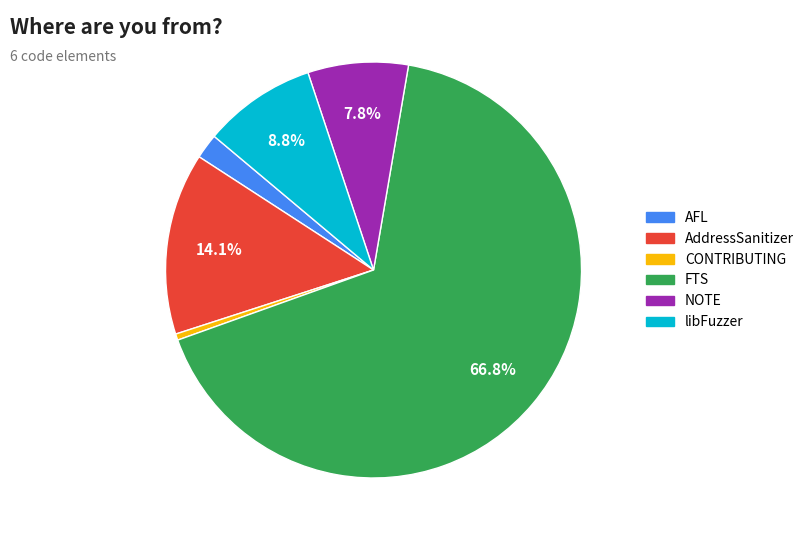

Count the number of slices in the pie.

6